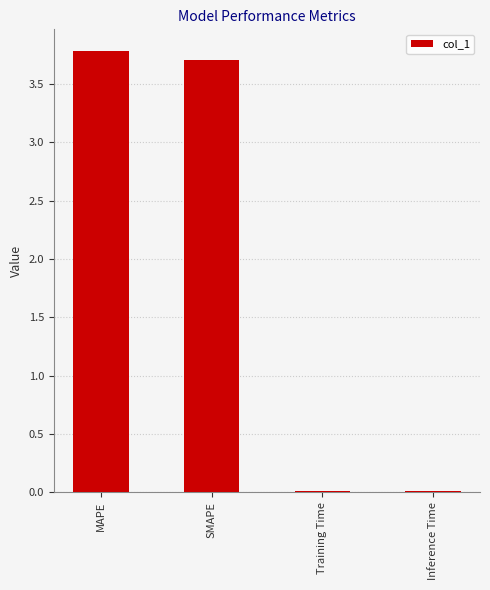

The chart shows a value of 0.0 at Inference Time. True or false?

True